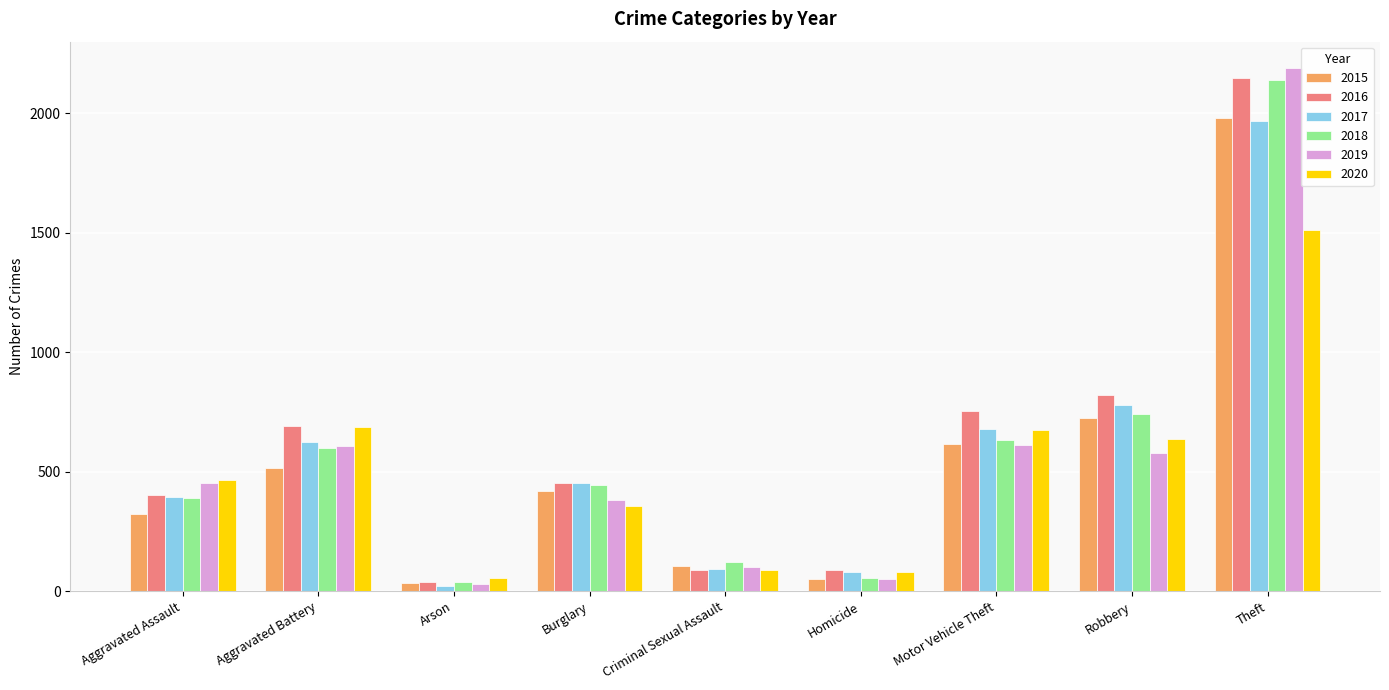

At which category is the sum across all series the highest?

Theft